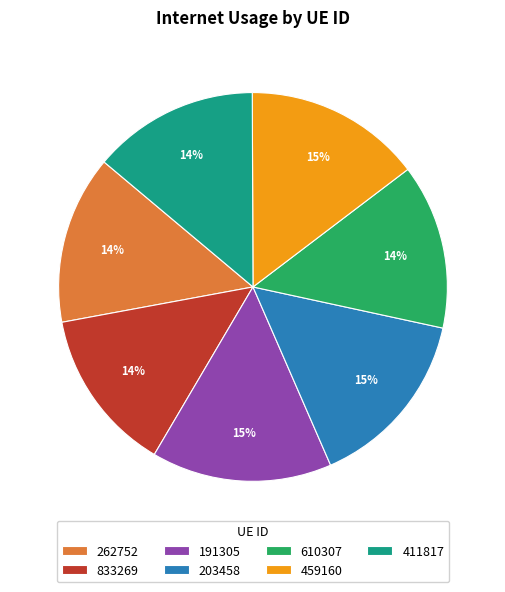

Does 610307 account for over 50% of the chart?

No